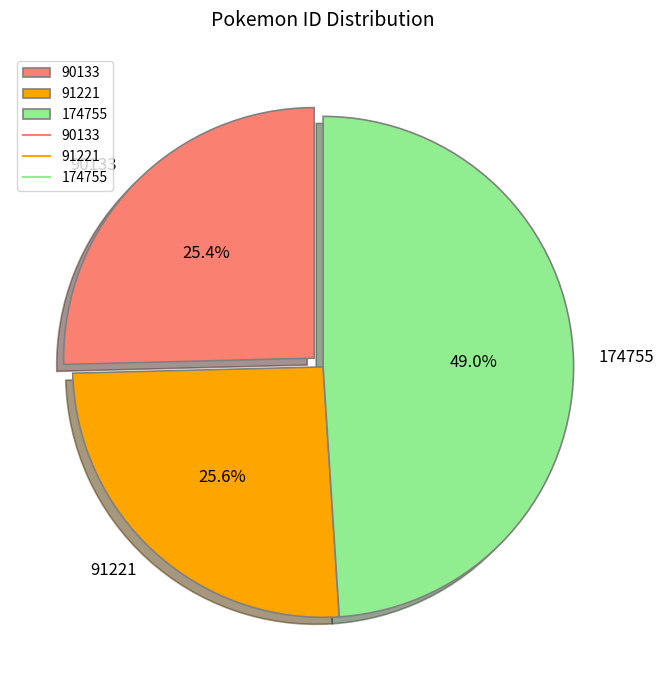

To the nearest percent, what percentage of the pie is 91221?

26%